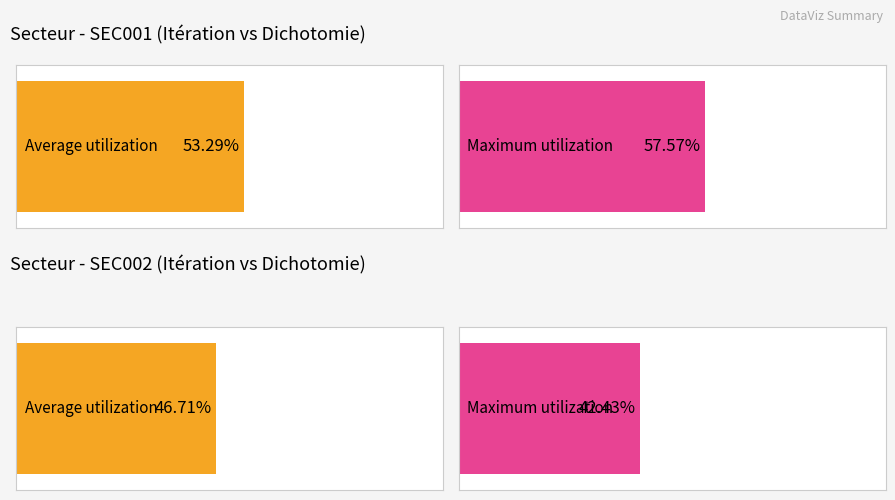

How many groups of bars are there?

2